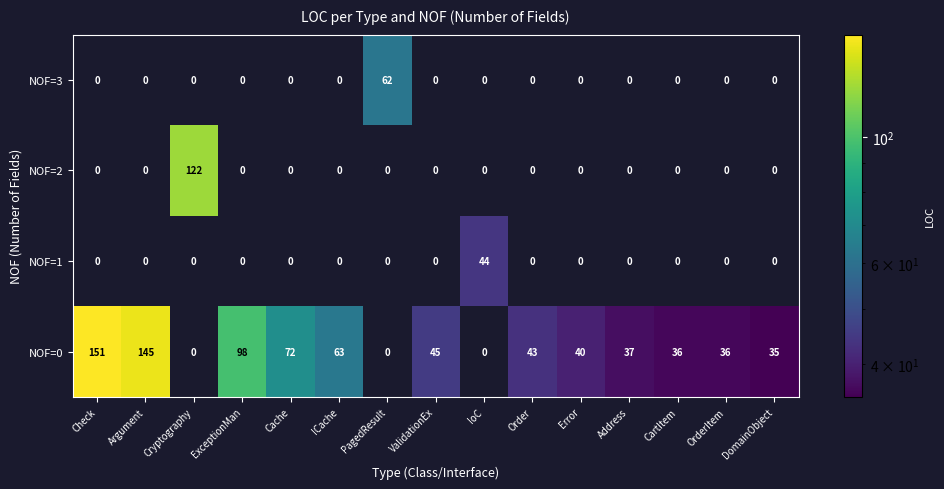

Which series changed the most between PagedResult and DomainObject?

NOF=3